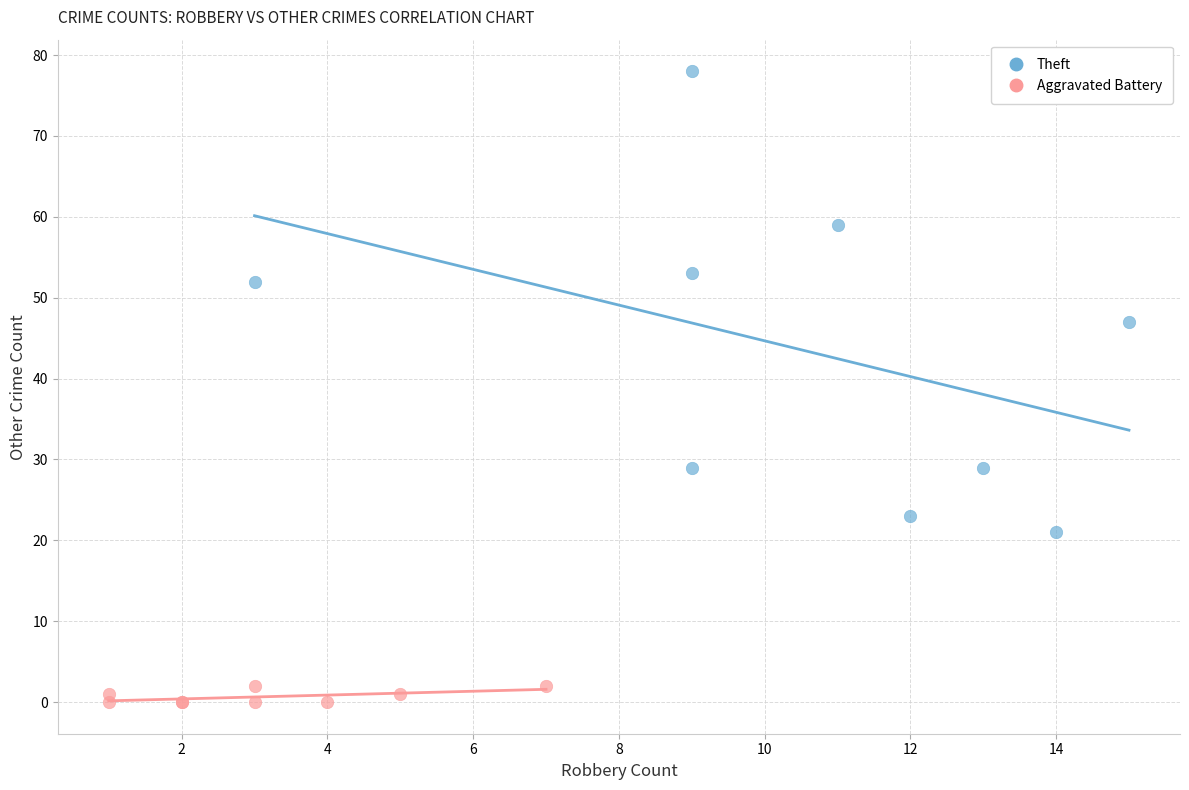

What are all the series names shown in the legend?

Theft, Aggravated Battery